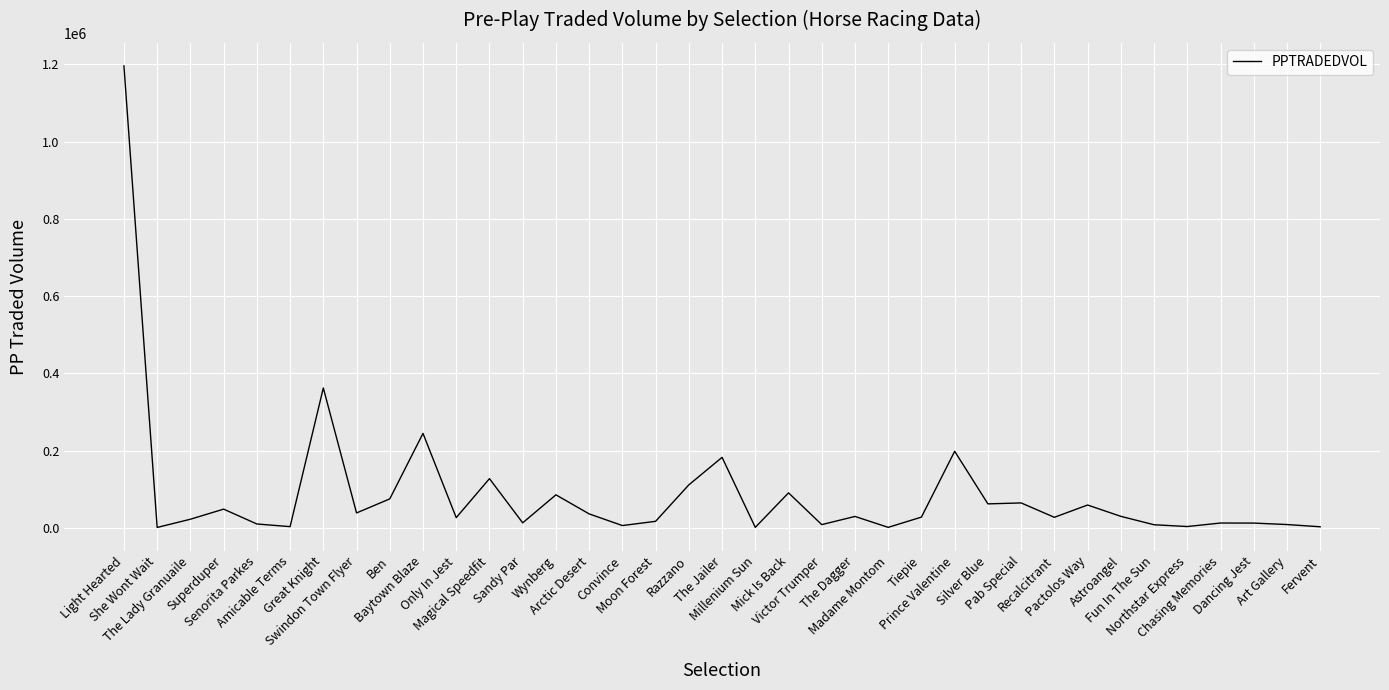

Which category has the highest value across all series?

Light Hearted